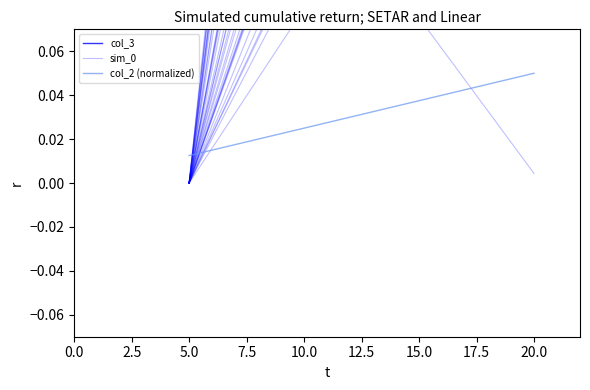

Which series has the widest spread of values?

sim_0